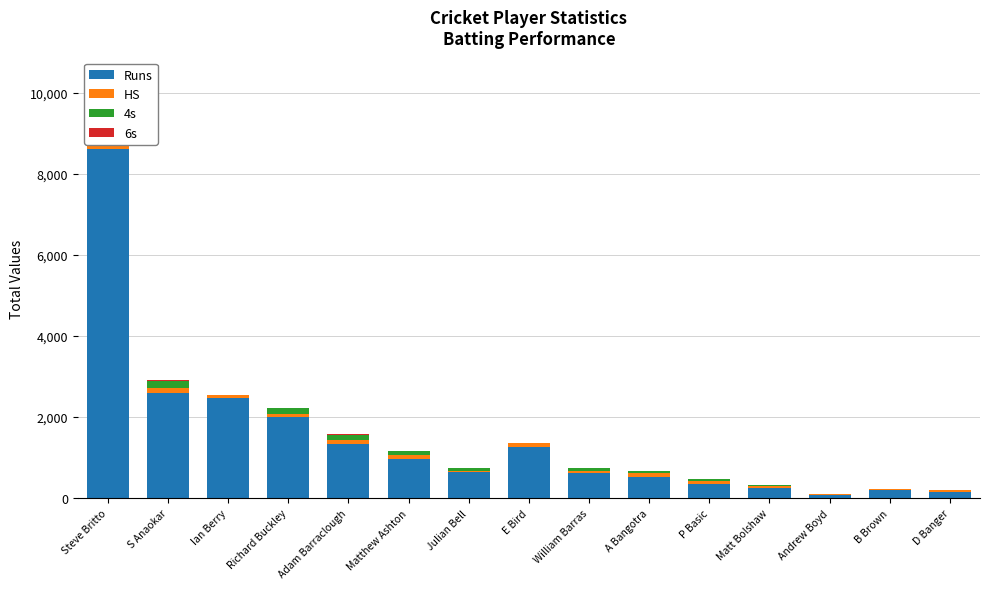

Reading left to right, what are all the values shown in this chart?

Runs: 8619	2600	2465	1994	1344	973	635	1263	621	527	350	244	82	192	147
HS: 135	111	78	73	99	101	45	87	44	82	78	44	9	35	45
4s: 854	183	0	158	125	85	52	4	81	52	51	30	5	6	18
6s: 98	21	0	2	16	4	1	0	4	1	3	3	0	3	2